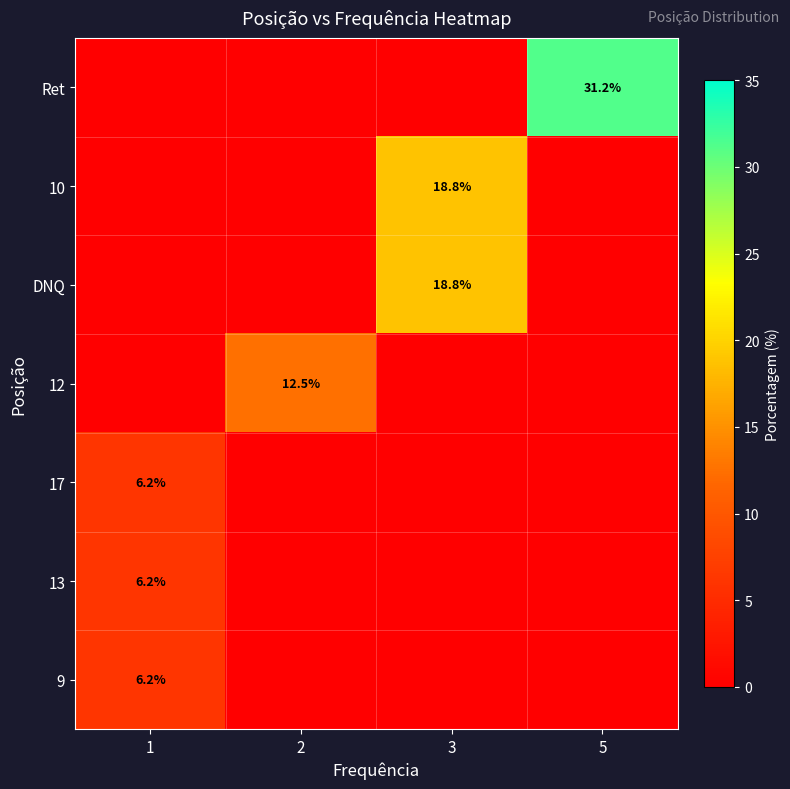

At which category is the sum across all series the highest?

3